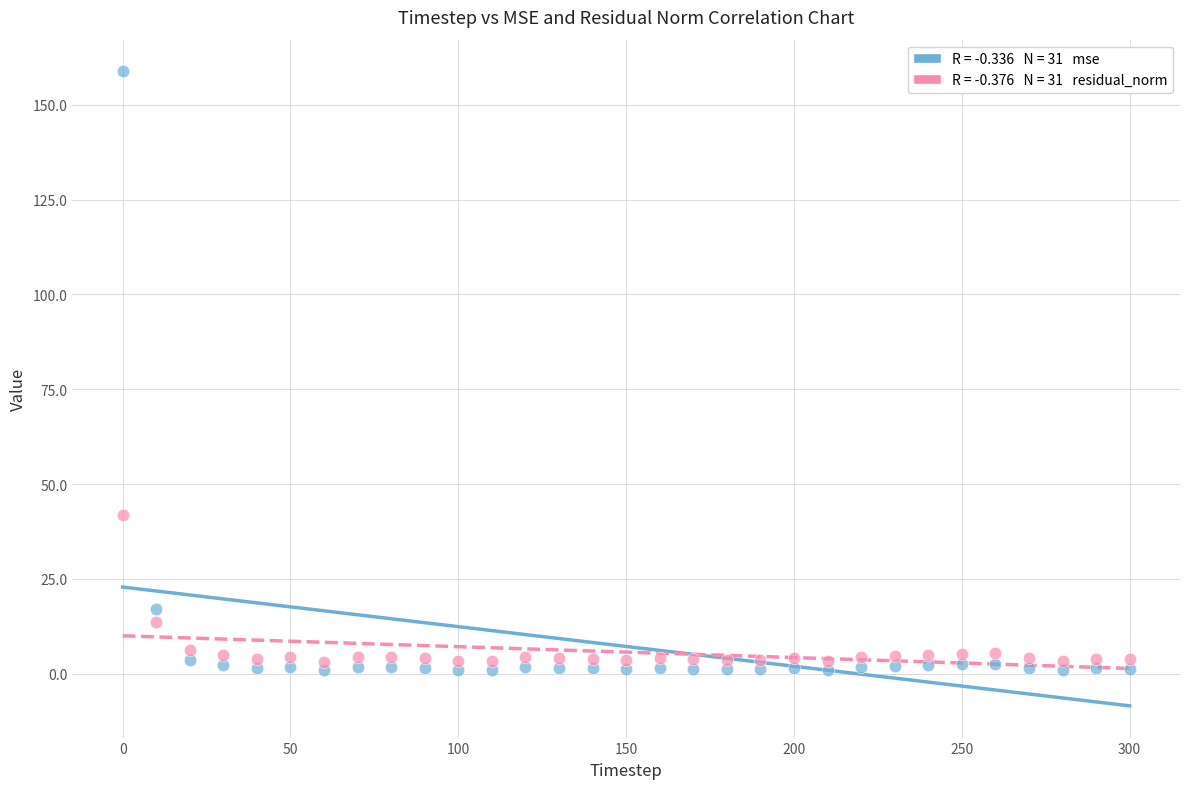

Across all data points, what is the range of X values (max minus min)?

300.0